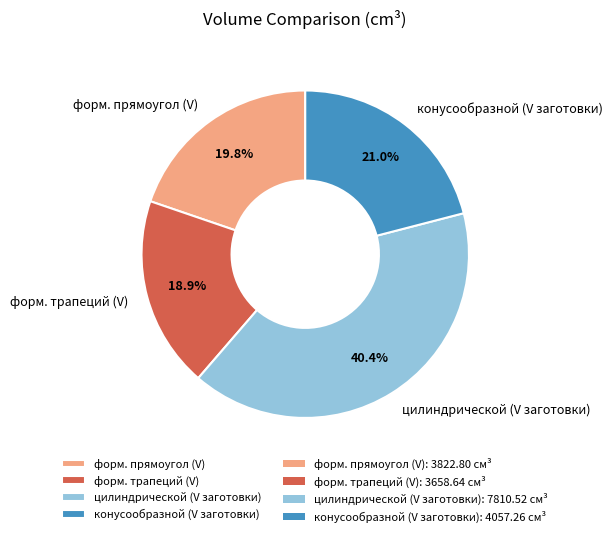

Is it true that форм. трапеций (V) is 19% of the pie?

True